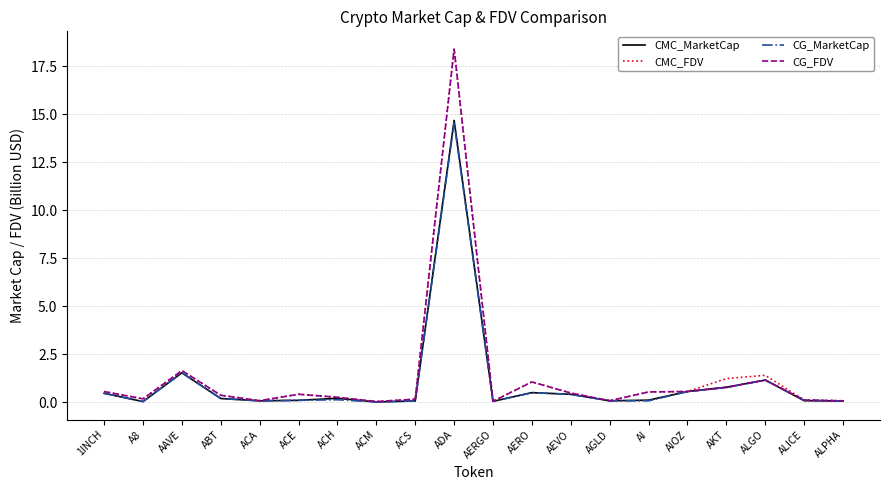

What is the sum of the CMC_FDV values at ACE and AERGO?

0.5